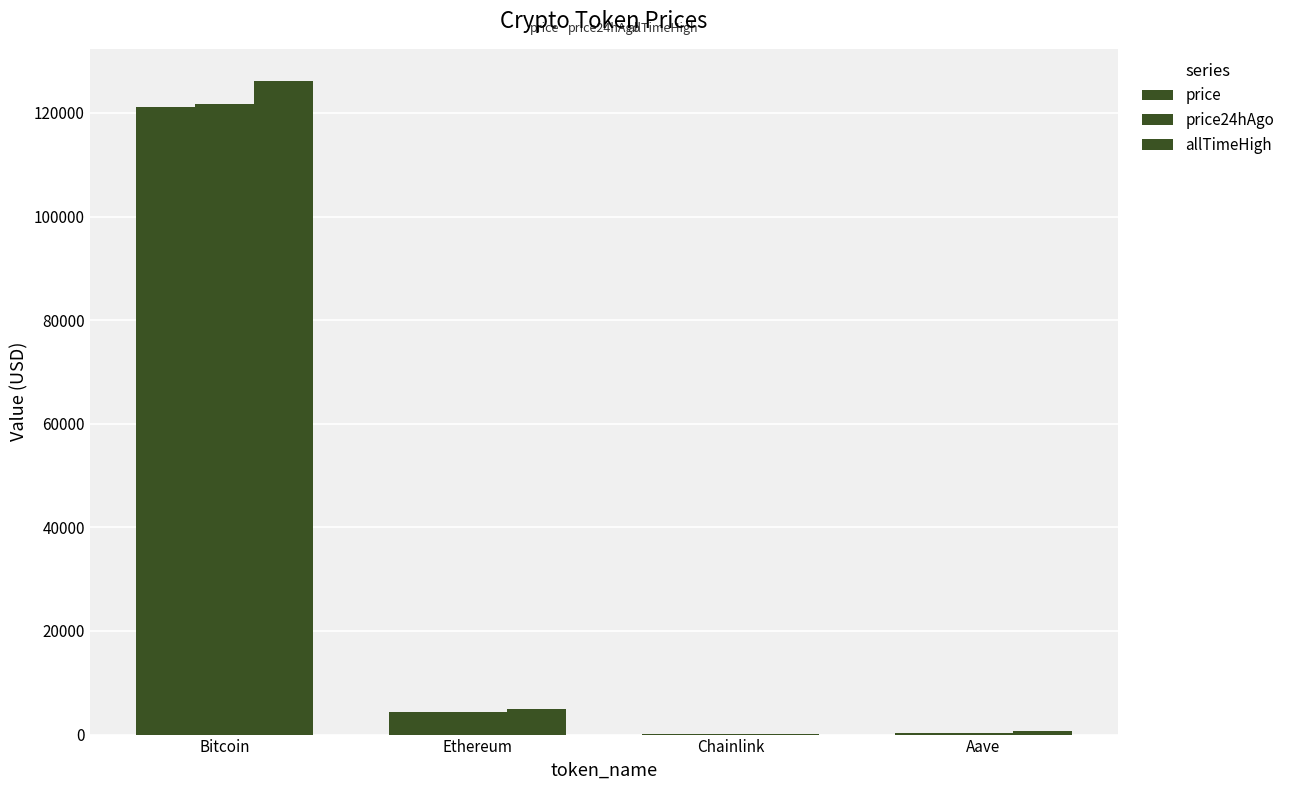

How many groups of bars are there?

4